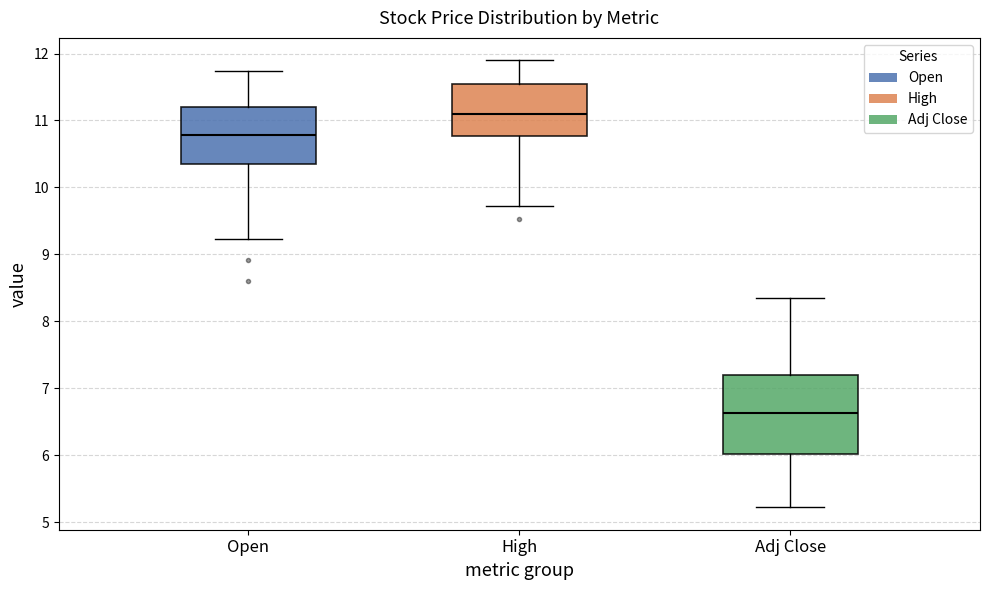

Where does the lower whisker of the box for Adj Close end on the y-axis? The values are not printed on the chart, so give them approximately, as read against the axis.

5.2